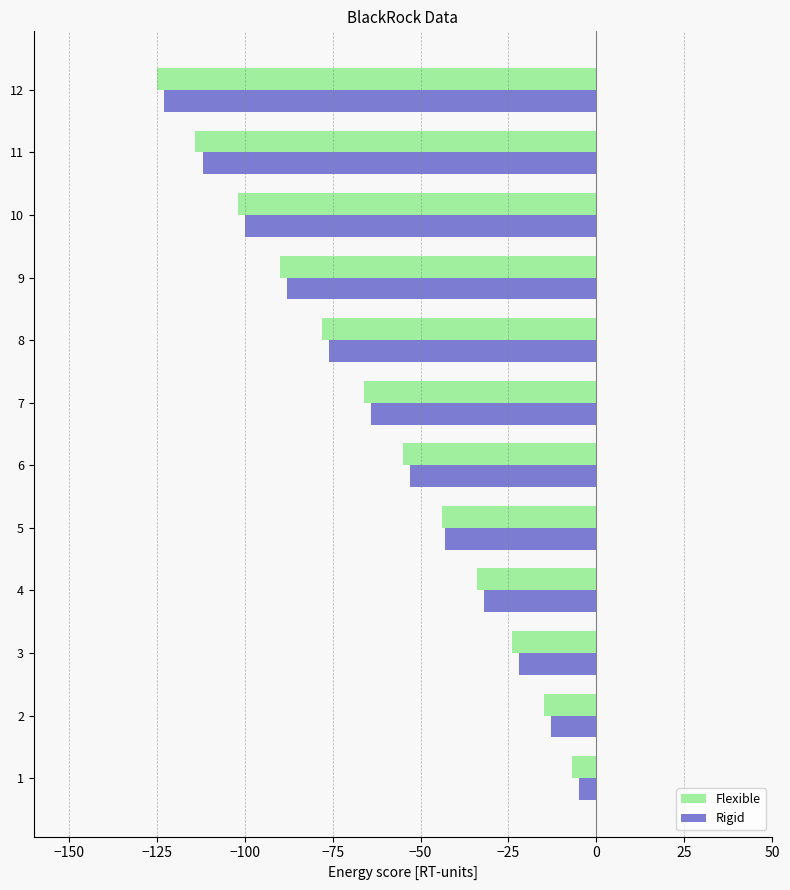

List the labels in order of Flexible value, largest first.

1, 2, 3, 4, 5, 6, 7, 8, 9, 10, 11, 12